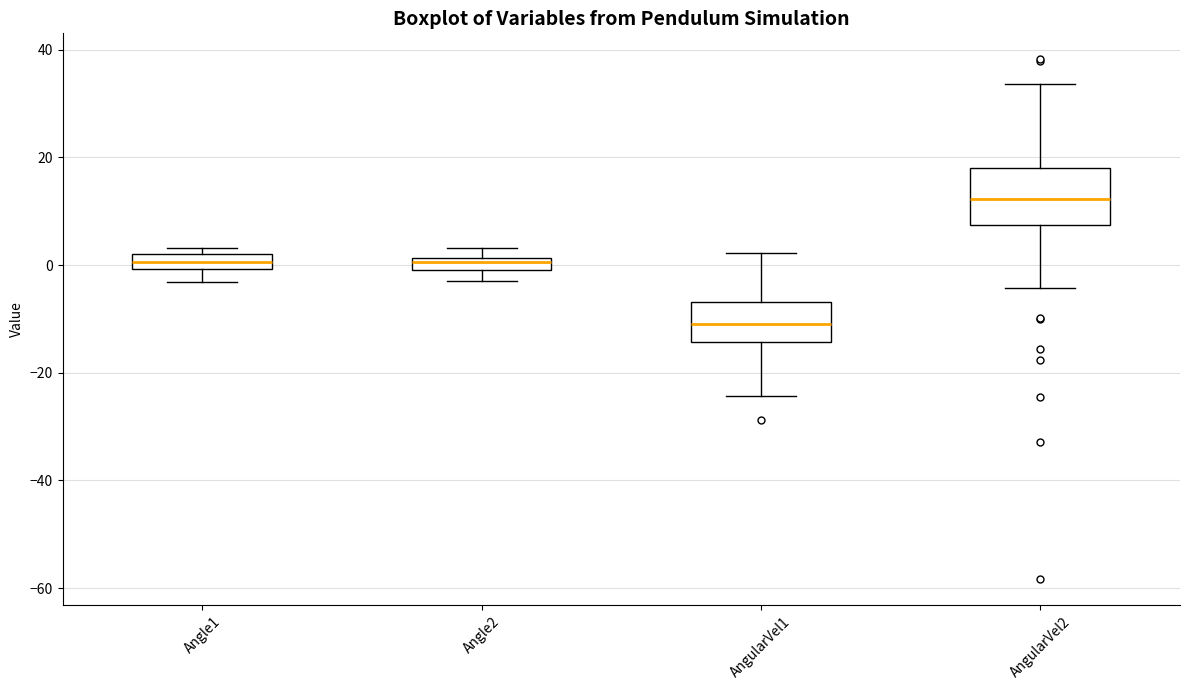

Which box is the tallest, from its lower edge to its upper edge?

AngularVel2